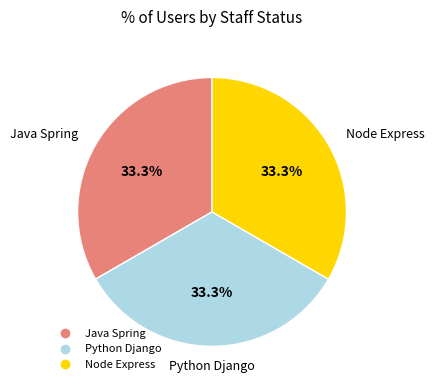

How many slices are in this pie chart?

3